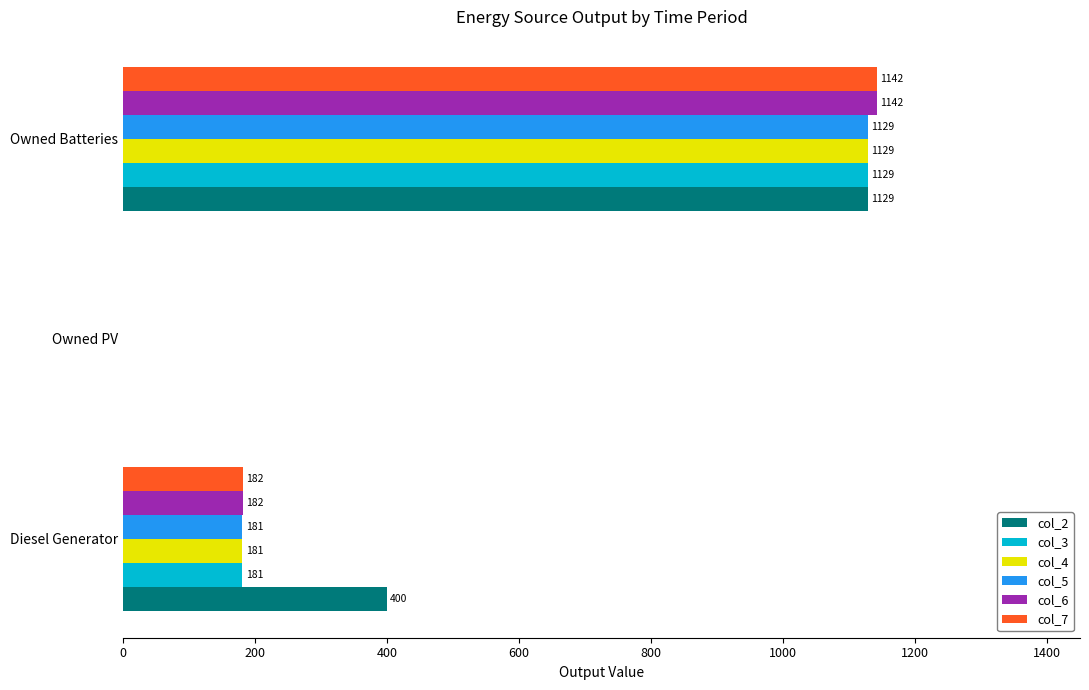

How many col_3 values are between 0 and 1129?

3